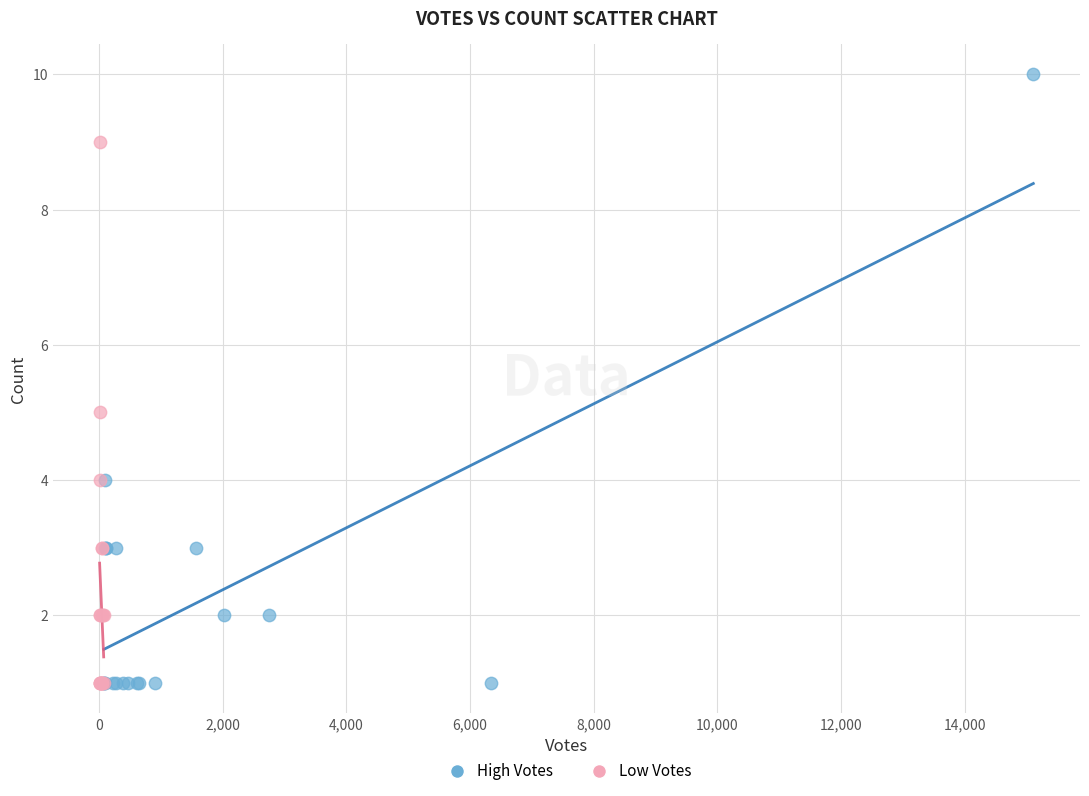

Which series reaches the maximum Y coordinate?

High Votes